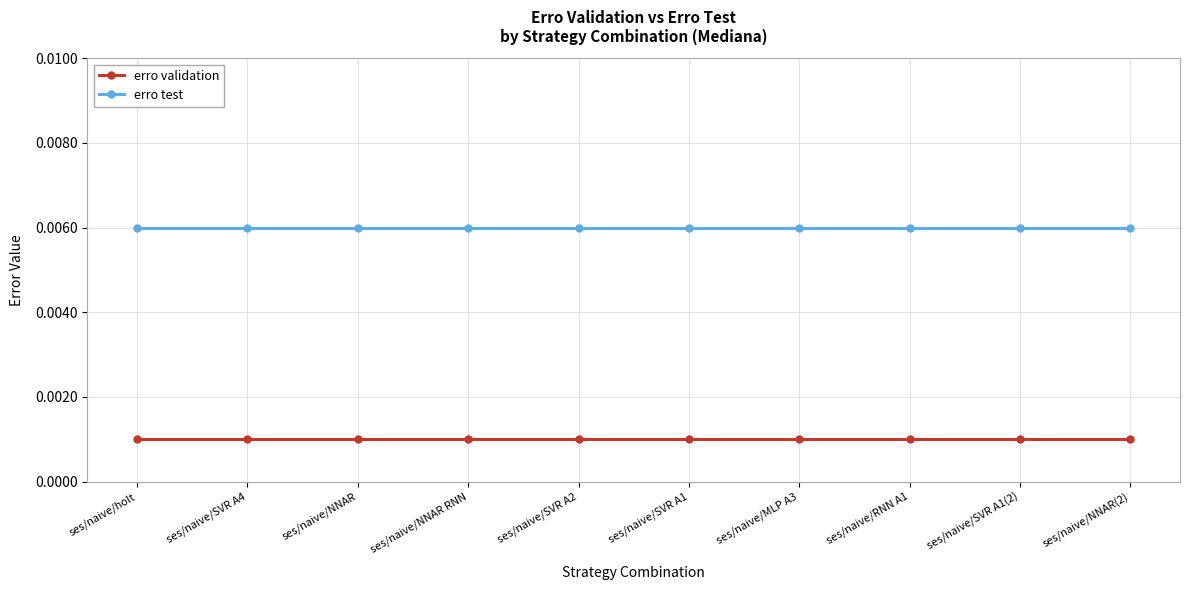

How many distinct data groups are displayed?

2